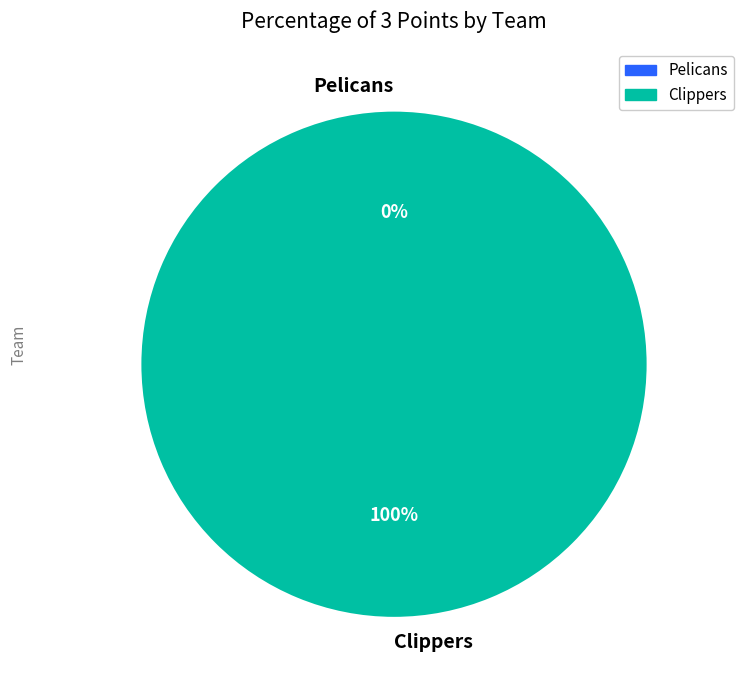

Is it true that Clippers is 91% of the pie?

False